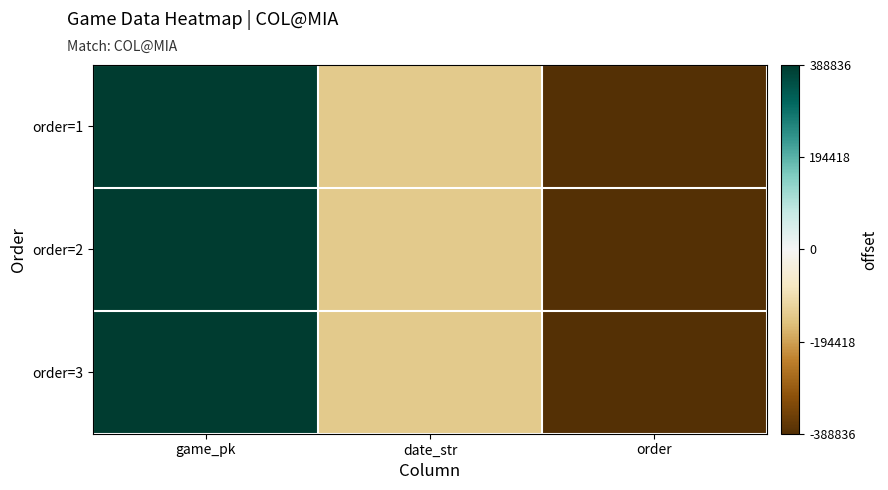

At which category is the sum across all series the highest?

game_pk